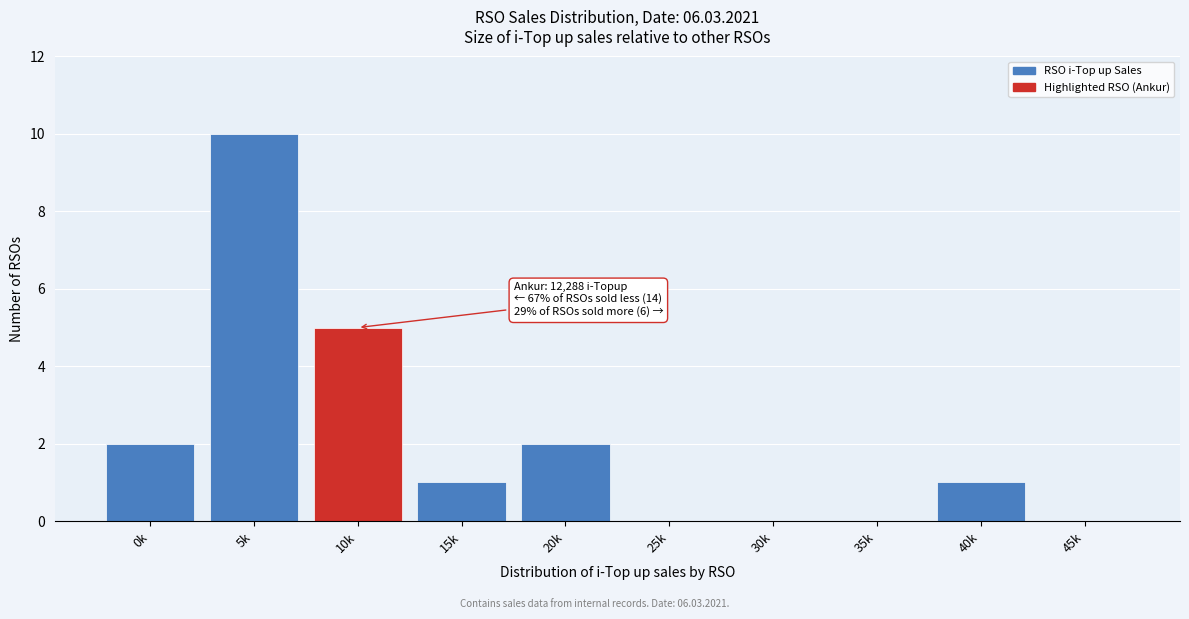

Reading right to left, transcribe all the data shown in this chart.

45k=0	40k=1	35k=0	30k=0	25k=0	20k=2	15k=1	10k=5	5k=10	0k=2